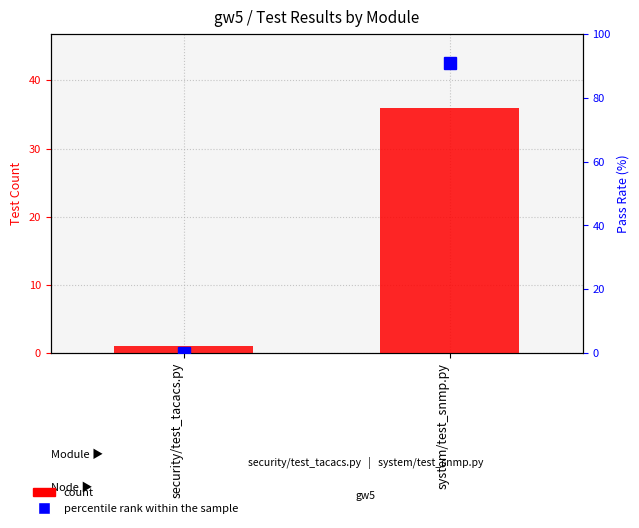

Which category has the lowest value across all series?

security/test_tacacs.py